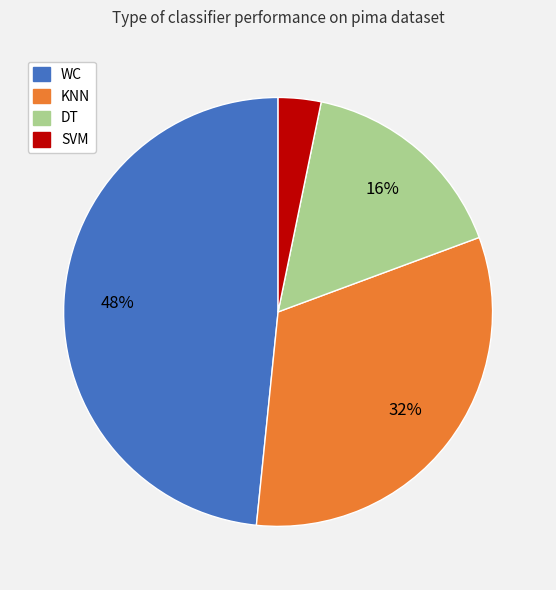

Rank the categories by value from highest to lowest.

WC, KNN, DT, SVM